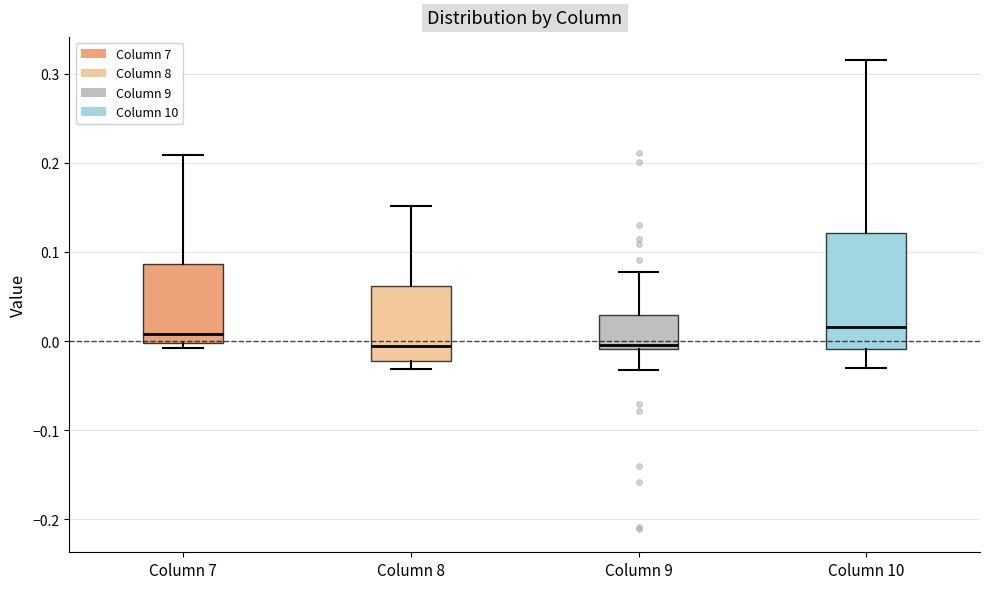

Reading left to right, read every box against the y-axis: the position of its median line, the range the box covers, and the ends of its whiskers. The values are not printed on the chart, so give them approximately, as read against the axis.

Column 7: median 0.01, box 0.00 to 0.09, whiskers -0.01 to 0.21
Column 8: median -0.01, box -0.02 to 0.06, whiskers -0.03 to 0.15
Column 9: median 0.00, box -0.01 to 0.03, whiskers -0.03 to 0.08
Column 10: median 0.02, box -0.01 to 0.12, whiskers -0.03 to 0.31